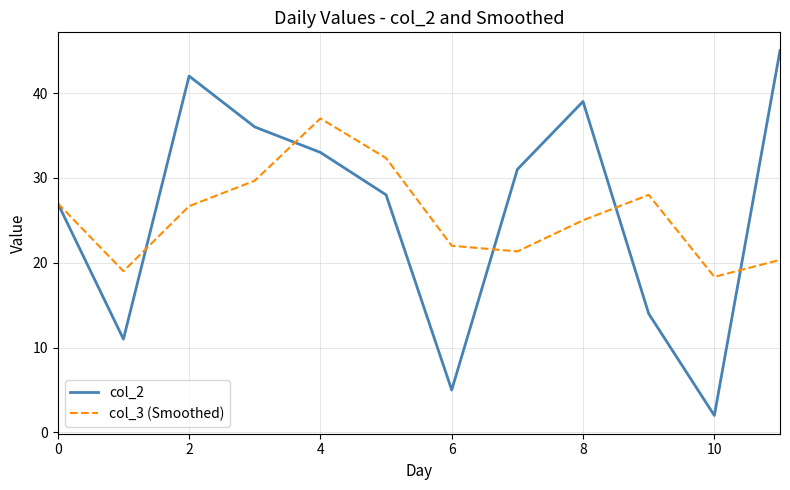

What is the difference between the second highest and minimum values in the col_2 series?

40.0